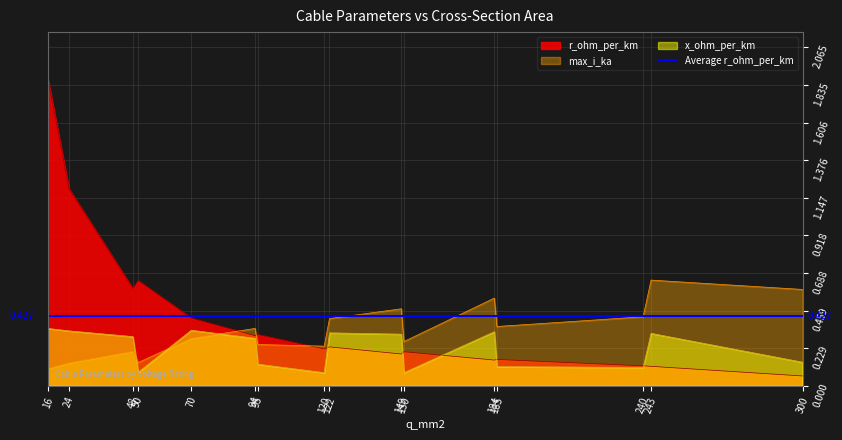

At which label is x_ohm_per_km closest to 0?

120